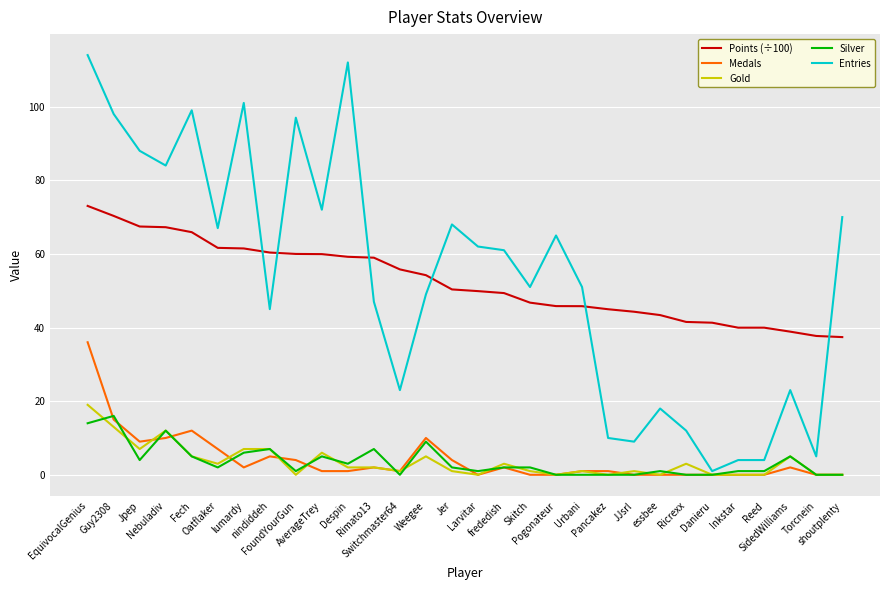

Rank the series by their maximum value, from lowest to highest.

Silver, Gold, Medals, Points (÷100), Entries